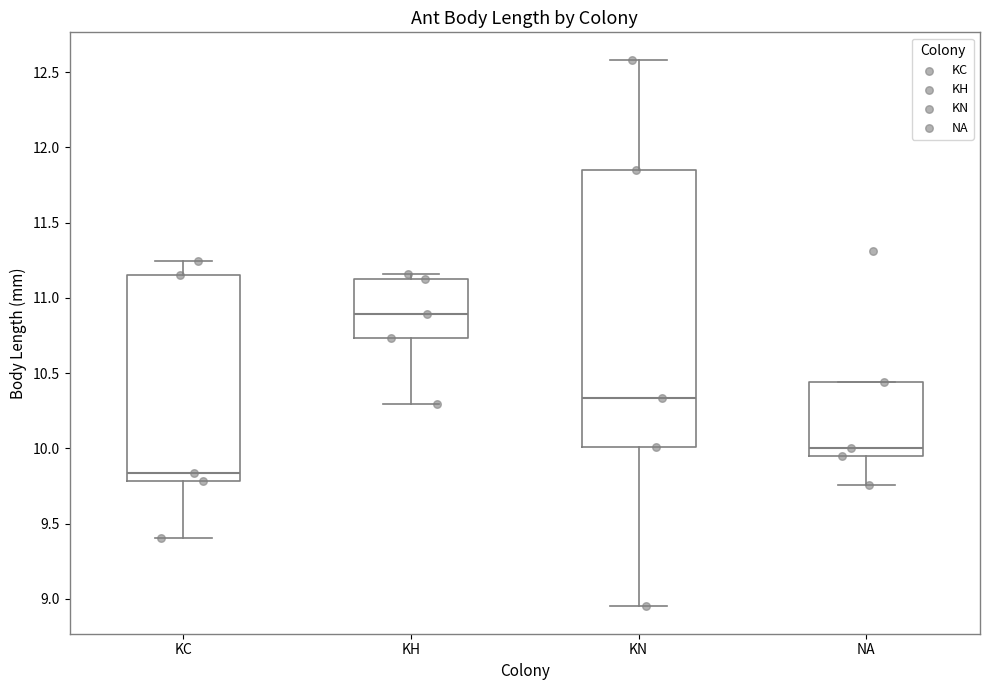

Reading left to right, transcribe this box plot: for each box, give where its median line is, the range the box spans, and where its two whiskers end, as read against the y-axis. The values are not printed on the chart, so give them approximately, as read against the axis.

KC: median 9.85, box 9.80 to 11.15, whiskers 9.40 to 11.25
KH: median 10.90, box 10.75 to 11.10, whiskers 10.30 to 11.15
KN: median 10.35, box 10.00 to 11.85, whiskers 8.95 to 12.60
NA: median 10.00, box 9.95 to 10.45, whiskers 9.75 to 10.45